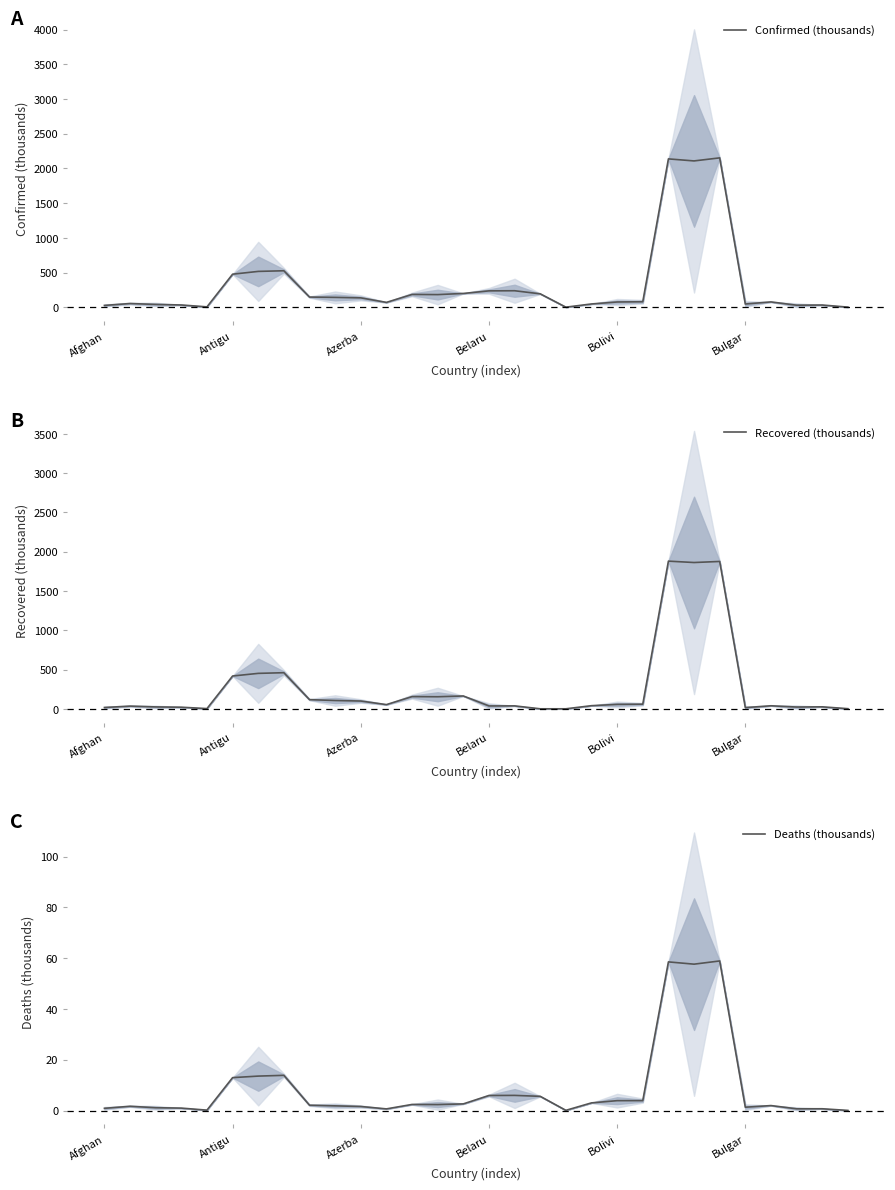

At 24, list the series in order from largest to smallest.

Confirmed (thousands), Recovered (thousands), Deaths (thousands)